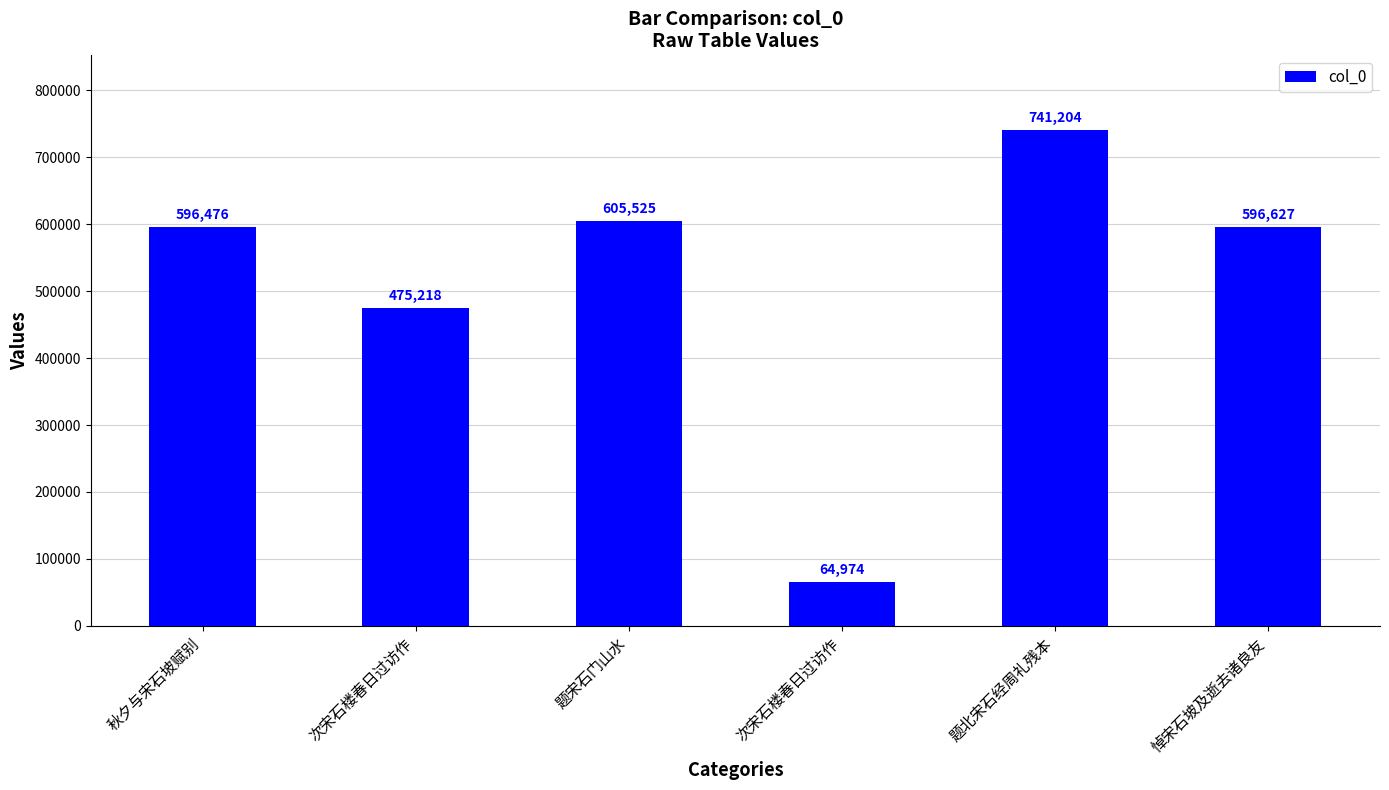

How many bars are there in total?

6